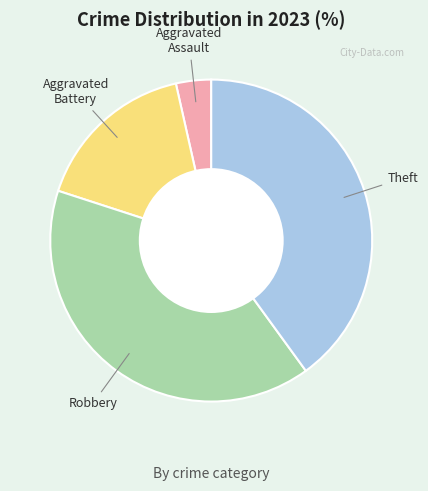

Is there any slice that represents more than half of the pie?

No